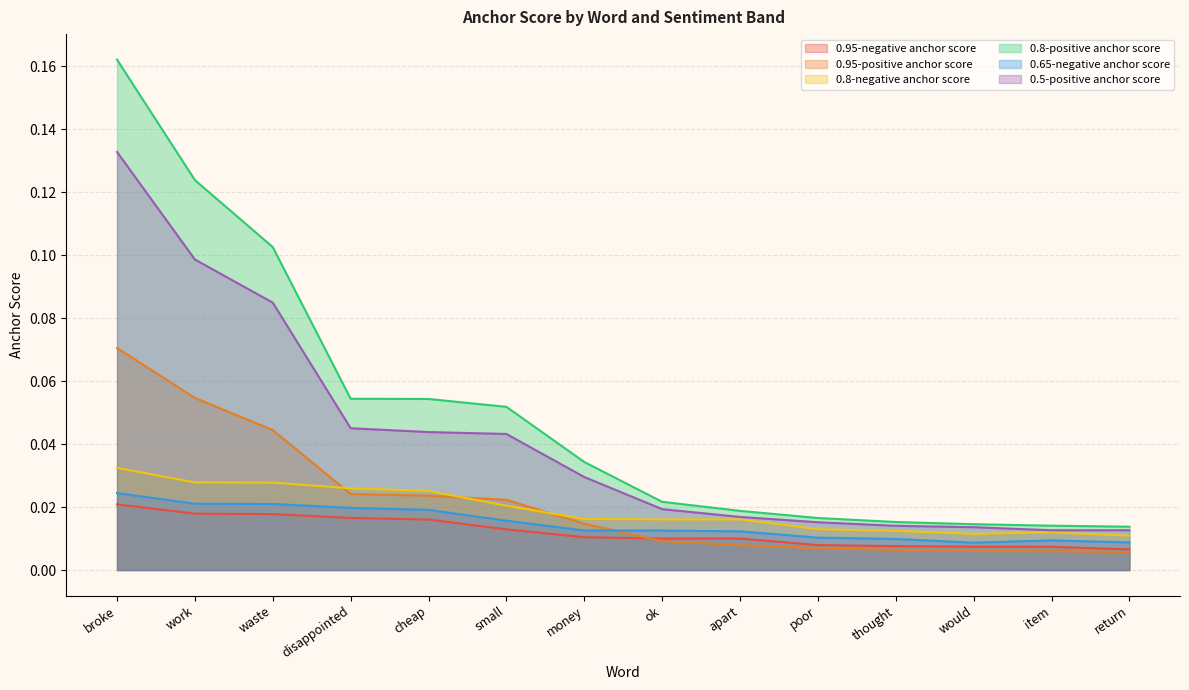

True or false: 0.65-negative anchor score and 0.8-negative anchor score cross at least once.

False